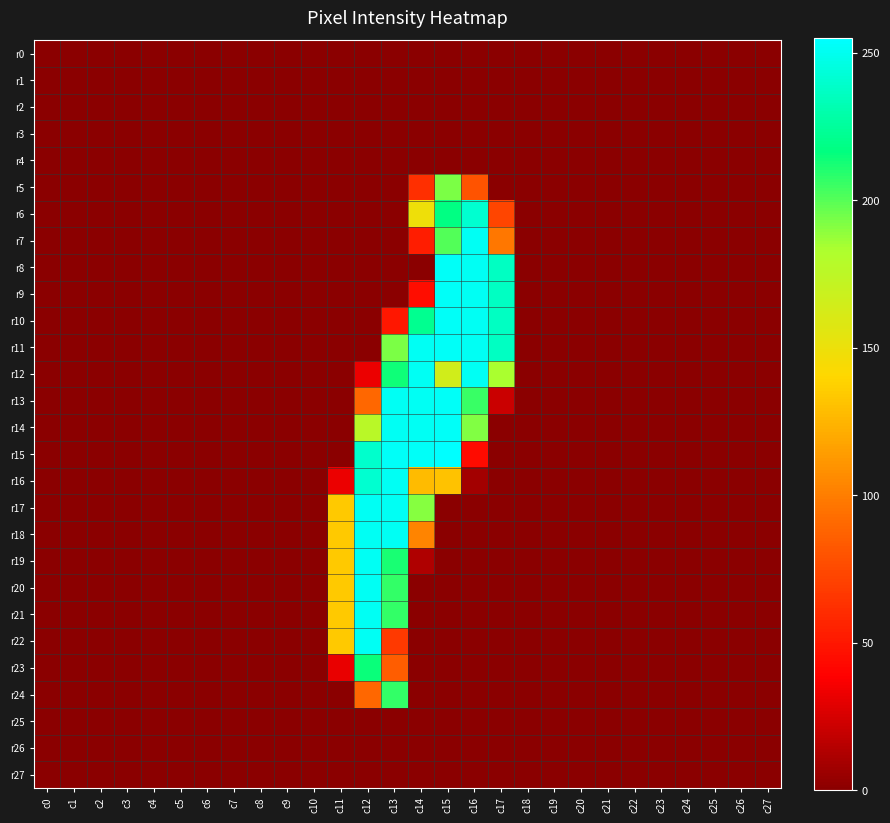

Reading left to right, what are all the values shown in this chart?

r0: c0=0	c1=0	c2=0	c3=0	c4=0	c5=0	c6=0	c7=0	c8=0	c9=0	c10=0	c11=0	c12=0	c13=0	c14=0	c15=0	c16=0	c17=0	c18=0	c19=0	c20=0	c21=0	c22=0	c23=0	c24=0	c25=0	c26=0	c27=0
r1: c0=0	c1=0	c2=0	c3=0	c4=0	c5=0	c6=0	c7=0	c8=0	c9=0	c10=0	c11=0	c12=0	c13=0	c14=0	c15=0	c16=0	c17=0	c18=0	c19=0	c20=0	c21=0	c22=0	c23=0	c24=0	c25=0	c26=0	c27=0
r2: c0=0	c1=0	c2=0	c3=0	c4=0	c5=0	c6=0	c7=0	c8=0	c9=0	c10=0	c11=0	c12=0	c13=0	c14=0	c15=0	c16=0	c17=0	c18=0	c19=0	c20=0	c21=0	c22=0	c23=0	c24=0	c25=0	c26=0	c27=0
r3: c0=0	c1=0	c2=0	c3=0	c4=0	c5=0	c6=0	c7=0	c8=0	c9=0	c10=0	c11=0	c12=0	c13=0	c14=0	c15=0	c16=0	c17=0	c18=0	c19=0	c20=0	c21=0	c22=0	c23=0	c24=0	c25=0	c26=0	c27=0
r4: c0=0	c1=0	c2=0	c3=0	c4=0	c5=0	c6=0	c7=0	c8=0	c9=0	c10=0	c11=0	c12=0	c13=0	c14=0	c15=0	c16=0	c17=0	c18=0	c19=0	c20=0	c21=0	c22=0	c23=0	c24=0	c25=0	c26=0	c27=0
r5: c0=0	c1=0	c2=0	c3=0	c4=0	c5=0	c6=0	c7=0	c8=0	c9=0	c10=0	c11=0	c12=0	c13=0	c14=62	c15=193	c16=80	c17=0	c18=0	c19=0	c20=0	c21=0	c22=0	c23=0	c24=0	c25=0	c26=0	c27=0
r6: c0=0	c1=0	c2=0	c3=0	c4=0	c5=0	c6=0	c7=0	c8=0	c9=0	c10=0	c11=0	c12=0	c13=0	c14=149	c15=218	c16=241	c17=73	c18=0	c19=0	c20=0	c21=0	c22=0	c23=0	c24=0	c25=0	c26=0	c27=0
r7: c0=0	c1=0	c2=0	c3=0	c4=0	c5=0	c6=0	c7=0	c8=0	c9=0	c10=0	c11=0	c12=0	c13=0	c14=53	c15=201	c16=252	c17=97	c18=0	c19=0	c20=0	c21=0	c22=0	c23=0	c24=0	c25=0	c26=0	c27=0
r8: c0=0	c1=0	c2=0	c3=0	c4=0	c5=0	c6=0	c7=0	c8=0	c9=0	c10=0	c11=0	c12=0	c13=0	c14=0	c15=253	c16=252	c17=237	c18=0	c19=0	c20=0	c21=0	c22=0	c23=0	c24=0	c25=0	c26=0	c27=0
r9: c0=0	c1=0	c2=0	c3=0	c4=0	c5=0	c6=0	c7=0	c8=0	c9=0	c10=0	c11=0	c12=0	c13=0	c14=45	c15=253	c16=252	c17=237	c18=0	c19=0	c20=0	c21=0	c22=0	c23=0	c24=0	c25=0	c26=0	c27=0
r10: c0=0	c1=0	c2=0	c3=0	c4=0	c5=0	c6=0	c7=0	c8=0	c9=0	c10=0	c11=0	c12=0	c13=50	c14=222	c15=253	c16=252	c17=237	c18=0	c19=0	c20=0	c21=0	c22=0	c23=0	c24=0	c25=0	c26=0	c27=0
r11: c0=0	c1=0	c2=0	c3=0	c4=0	c5=0	c6=0	c7=0	c8=0	c9=0	c10=0	c11=0	c12=0	c13=193	c14=252	c15=253	c16=252	c17=237	c18=0	c19=0	c20=0	c21=0	c22=0	c23=0	c24=0	c25=0	c26=0	c27=0
r12: c0=0	c1=0	c2=0	c3=0	c4=0	c5=0	c6=0	c7=0	c8=0	c9=0	c10=0	c11=0	c12=32	c13=214	c14=252	c15=165	c16=252	c17=184	c18=0	c19=0	c20=0	c21=0	c22=0	c23=0	c24=0	c25=0	c26=0	c27=0
r13: c0=0	c1=0	c2=0	c3=0	c4=0	c5=0	c6=0	c7=0	c8=0	c9=0	c10=0	c11=0	c12=90	c13=252	c14=252	c15=253	c16=206	c17=21	c18=0	c19=0	c20=0	c21=0	c22=0	c23=0	c24=0	c25=0	c26=0	c27=0
r14: c0=0	c1=0	c2=0	c3=0	c4=0	c5=0	c6=0	c7=0	c8=0	c9=0	c10=0	c11=0	c12=177	c13=252	c14=252	c15=253	c16=192	c17=0	c18=0	c19=0	c20=0	c21=0	c22=0	c23=0	c24=0	c25=0	c26=0	c27=0
r15: c0=0	c1=0	c2=0	c3=0	c4=0	c5=0	c6=0	c7=0	c8=0	c9=0	c10=0	c11=0	c12=240	c13=253	c14=253	c15=255	c16=44	c17=0	c18=0	c19=0	c20=0	c21=0	c22=0	c23=0	c24=0	c25=0	c26=0	c27=0
r16: c0=0	c1=0	c2=0	c3=0	c4=0	c5=0	c6=0	c7=0	c8=0	c9=0	c10=0	c11=32	c12=241	c13=252	c14=128	c15=131	c16=8	c17=0	c18=0	c19=0	c20=0	c21=0	c22=0	c23=0	c24=0	c25=0	c26=0	c27=0
r17: c0=0	c1=0	c2=0	c3=0	c4=0	c5=0	c6=0	c7=0	c8=0	c9=0	c10=0	c11=134	c12=252	c13=252	c14=191	c15=0	c16=0	c17=0	c18=0	c19=0	c20=0	c21=0	c22=0	c23=0	c24=0	c25=0	c26=0	c27=0
r18: c0=0	c1=0	c2=0	c3=0	c4=0	c5=0	c6=0	c7=0	c8=0	c9=0	c10=0	c11=134	c12=252	c13=252	c14=103	c15=0	c16=0	c17=0	c18=0	c19=0	c20=0	c21=0	c22=0	c23=0	c24=0	c25=0	c26=0	c27=0
r19: c0=0	c1=0	c2=0	c3=0	c4=0	c5=0	c6=0	c7=0	c8=0	c9=0	c10=0	c11=134	c12=252	c13=212	c14=12	c15=0	c16=0	c17=0	c18=0	c19=0	c20=0	c21=0	c22=0	c23=0	c24=0	c25=0	c26=0	c27=0
r20: c0=0	c1=0	c2=0	c3=0	c4=0	c5=0	c6=0	c7=0	c8=0	c9=0	c10=0	c11=134	c12=252	c13=207	c14=0	c15=0	c16=0	c17=0	c18=0	c19=0	c20=0	c21=0	c22=0	c23=0	c24=0	c25=0	c26=0	c27=0
r21: c0=0	c1=0	c2=0	c3=0	c4=0	c5=0	c6=0	c7=0	c8=0	c9=0	c10=0	c11=134	c12=252	c13=207	c14=0	c15=0	c16=0	c17=0	c18=0	c19=0	c20=0	c21=0	c22=0	c23=0	c24=0	c25=0	c26=0	c27=0
r22: c0=0	c1=0	c2=0	c3=0	c4=0	c5=0	c6=0	c7=0	c8=0	c9=0	c10=0	c11=134	c12=252	c13=67	c14=0	c15=0	c16=0	c17=0	c18=0	c19=0	c20=0	c21=0	c22=0	c23=0	c24=0	c25=0	c26=0	c27=0
r23: c0=0	c1=0	c2=0	c3=0	c4=0	c5=0	c6=0	c7=0	c8=0	c9=0	c10=0	c11=31	c12=215	c13=85	c14=0	c15=0	c16=0	c17=0	c18=0	c19=0	c20=0	c21=0	c22=0	c23=0	c24=0	c25=0	c26=0	c27=0
r24: c0=0	c1=0	c2=0	c3=0	c4=0	c5=0	c6=0	c7=0	c8=0	c9=0	c10=0	c11=0	c12=90	c13=207	c14=0	c15=0	c16=0	c17=0	c18=0	c19=0	c20=0	c21=0	c22=0	c23=0	c24=0	c25=0	c26=0	c27=0
r25: c0=0	c1=0	c2=0	c3=0	c4=0	c5=0	c6=0	c7=0	c8=0	c9=0	c10=0	c11=0	c12=0	c13=0	c14=0	c15=0	c16=0	c17=0	c18=0	c19=0	c20=0	c21=0	c22=0	c23=0	c24=0	c25=0	c26=0	c27=0
r26: c0=0	c1=0	c2=0	c3=0	c4=0	c5=0	c6=0	c7=0	c8=0	c9=0	c10=0	c11=0	c12=0	c13=0	c14=0	c15=0	c16=0	c17=0	c18=0	c19=0	c20=0	c21=0	c22=0	c23=0	c24=0	c25=0	c26=0	c27=0
r27: c0=0	c1=0	c2=0	c3=0	c4=0	c5=0	c6=0	c7=0	c8=0	c9=0	c10=0	c11=0	c12=0	c13=0	c14=0	c15=0	c16=0	c17=0	c18=0	c19=0	c20=0	c21=0	c22=0	c23=0	c24=0	c25=0	c26=0	c27=0